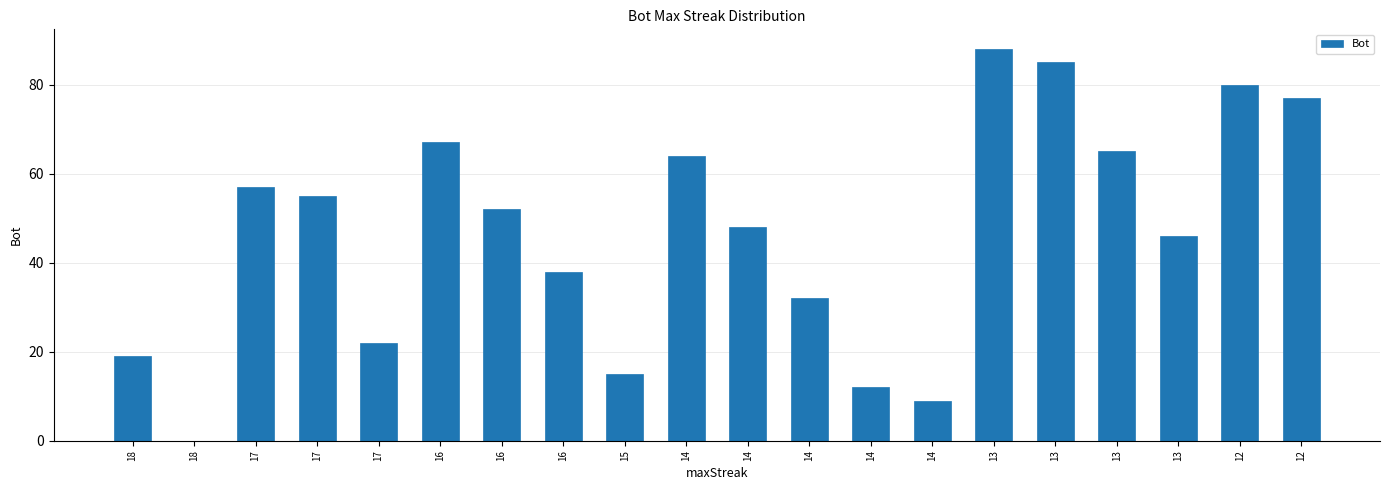

What is the sum of all values?

931